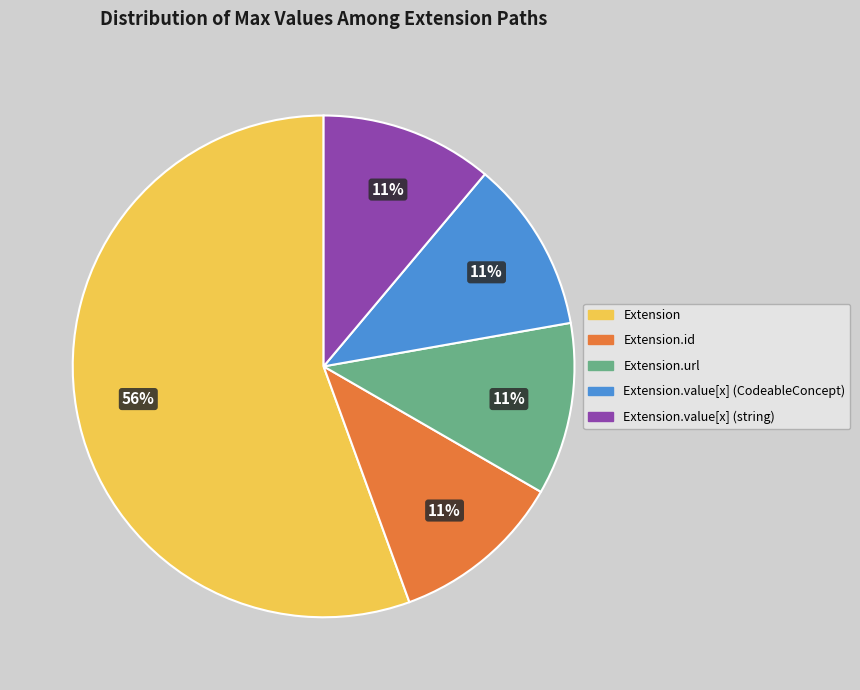

Does any single category account for the majority?

Yes